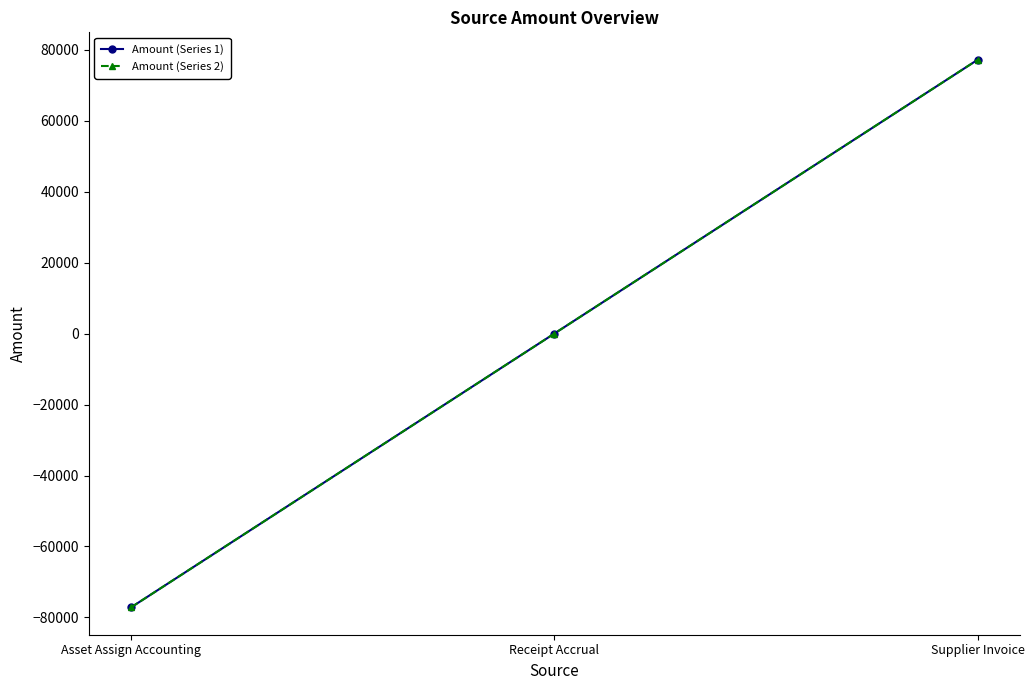

What is the difference between the Amount (Series 2) values at Asset Assign Accounting and Supplier Invoice?

154283.7